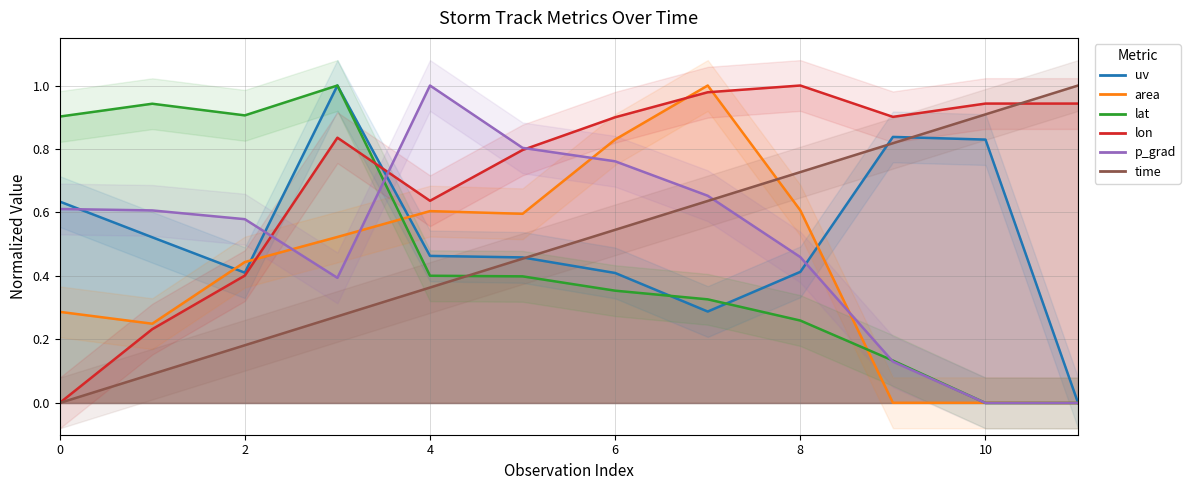

In uv, how many points are higher than both neighbors (excluding endpoints)?

2